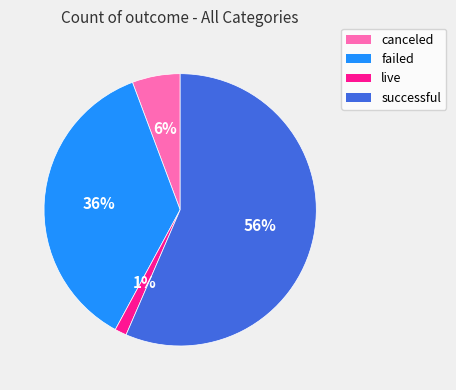

To the nearest percent, what is the average slice percentage?

25%